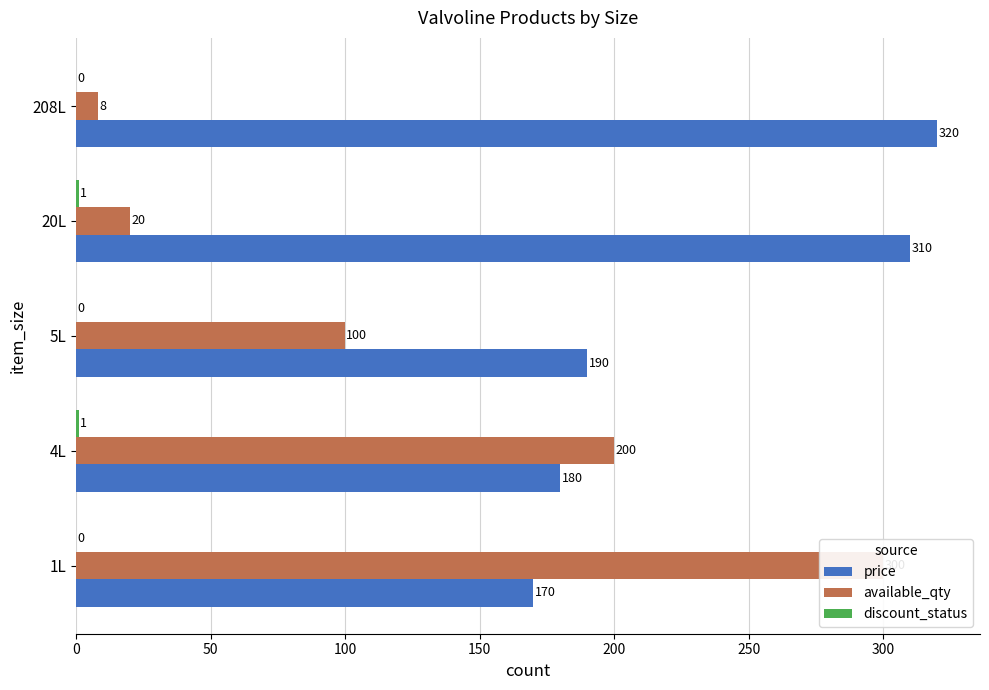

Reading left to right, transcribe all the data shown in this chart.

price: 170	180	190	310	320
available_qty: 300	200	100	20	8
discount_status: 0	1	0	1	0